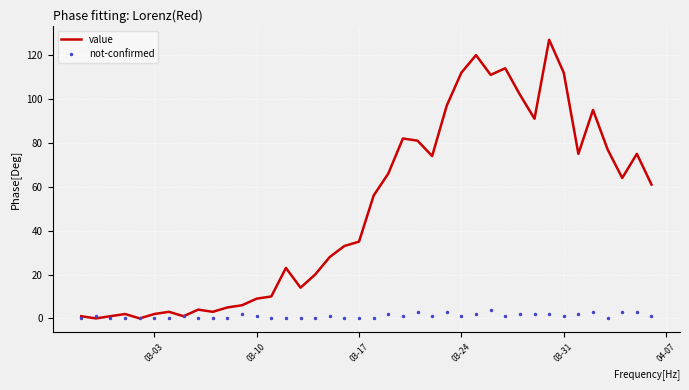

What is the highest value of the not-confirmed series?

4